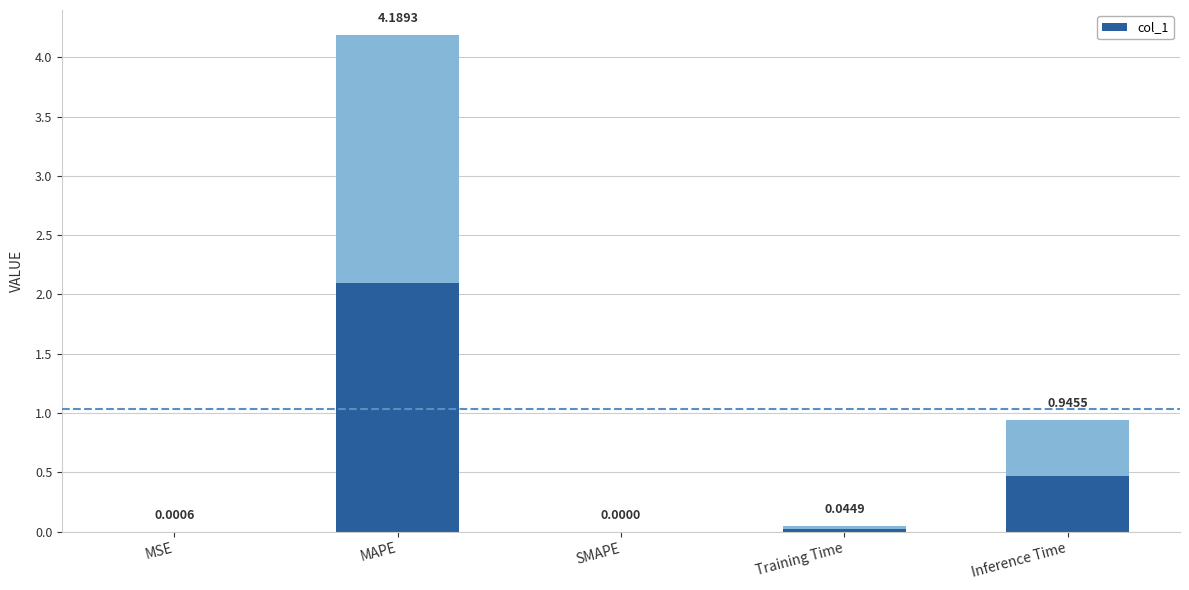

Does the chart contain any negative values?

No